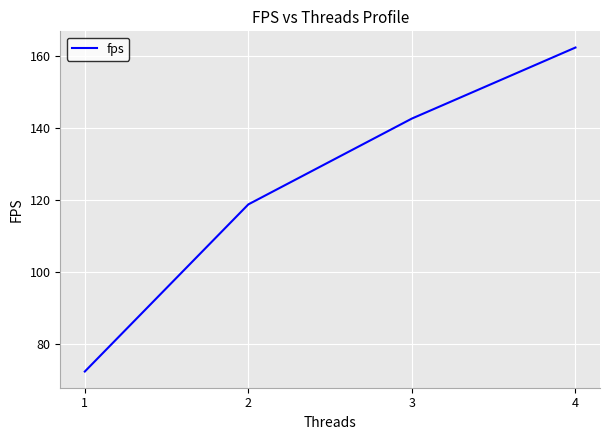

List the labels in order of value, smallest first.

1, 2, 3, 4